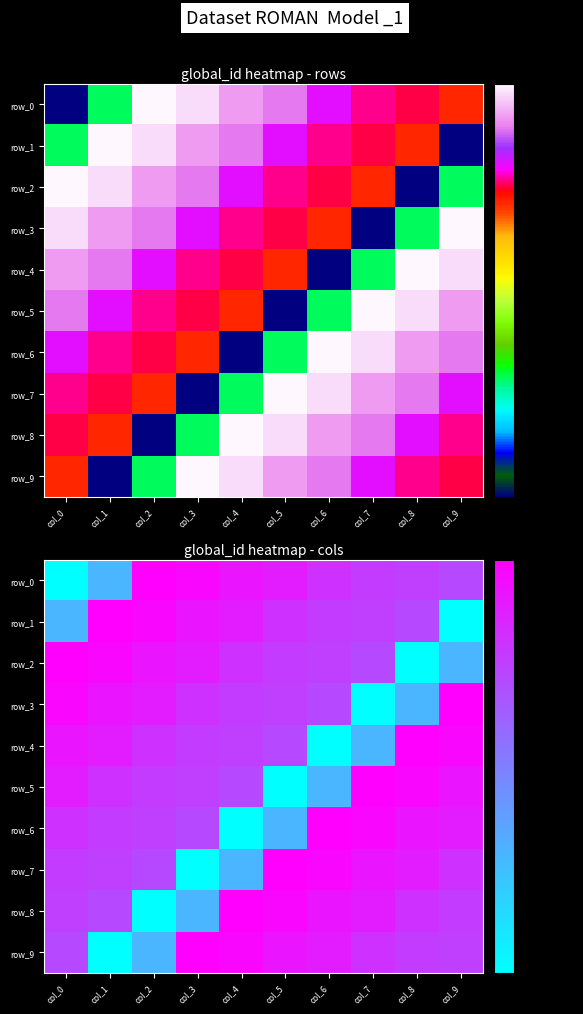

How many data points in row_3 are above 550155?

4